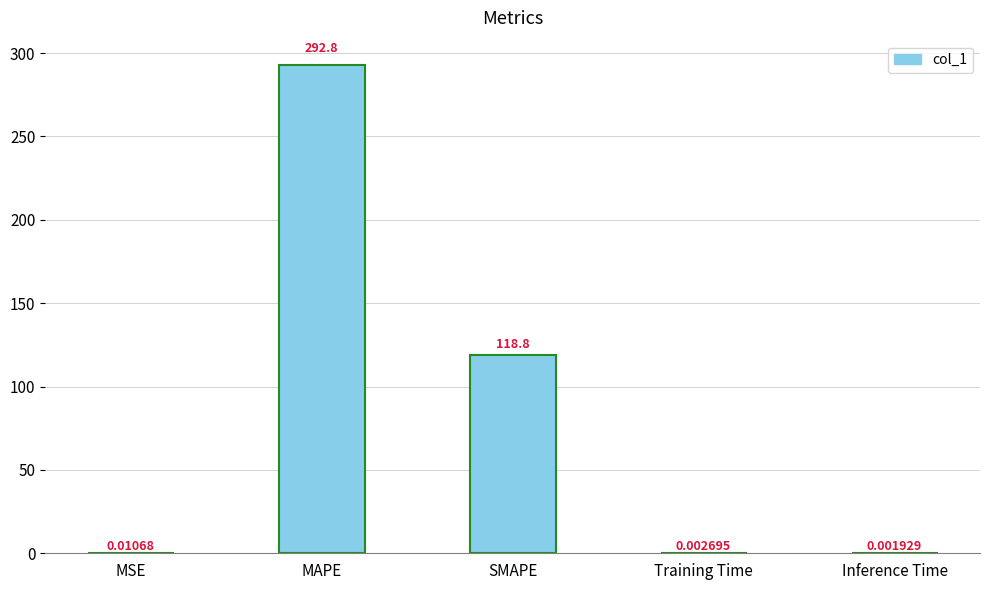

Are the bars horizontal?

No